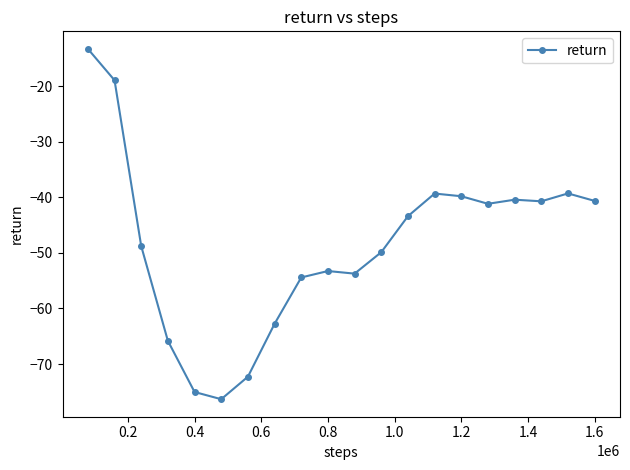

What is the sum of all values?

-969.5